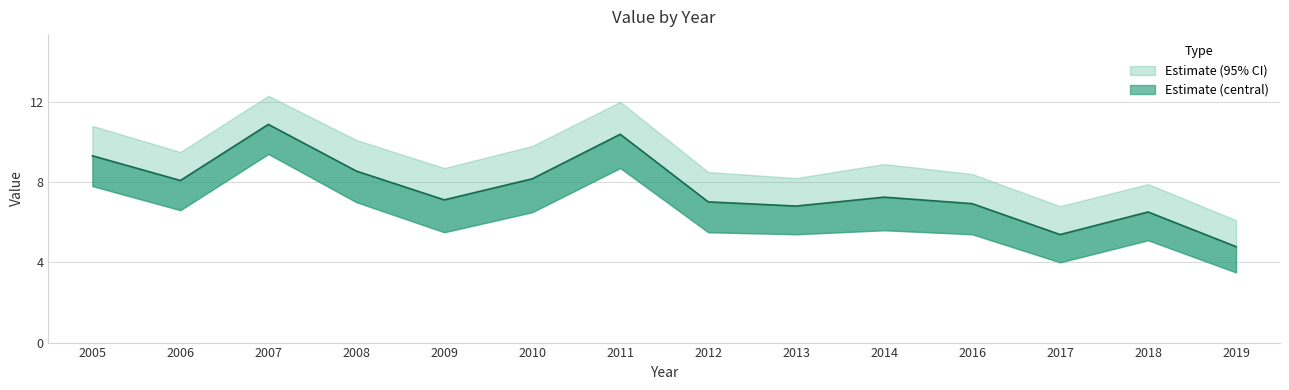

True or false: the data shows 4.8 at 2019.

True